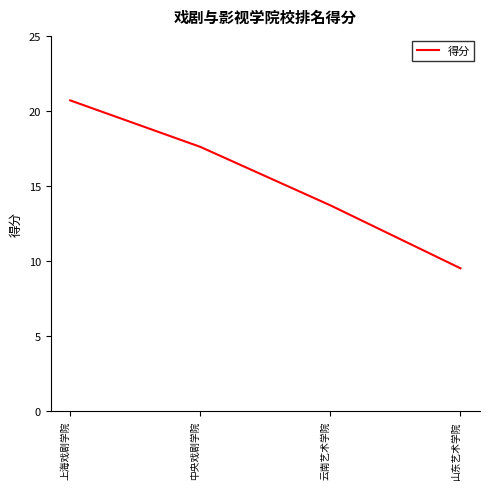

What position from the right is 上海戏剧学院?

4